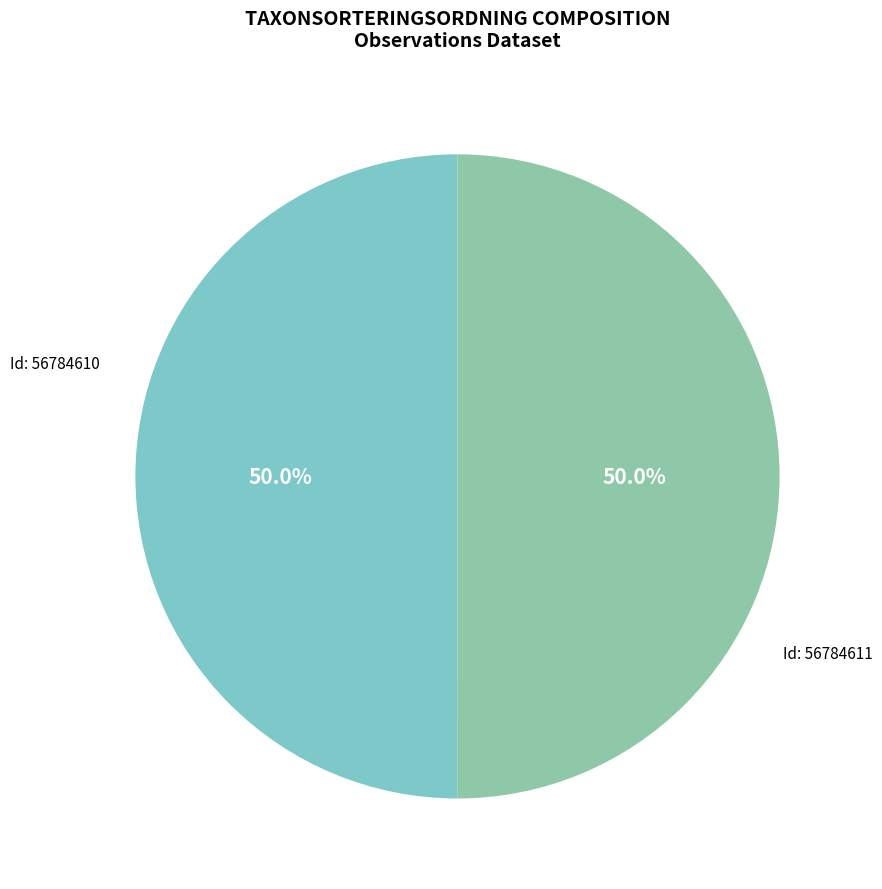

Count the number of slices in the pie.

2